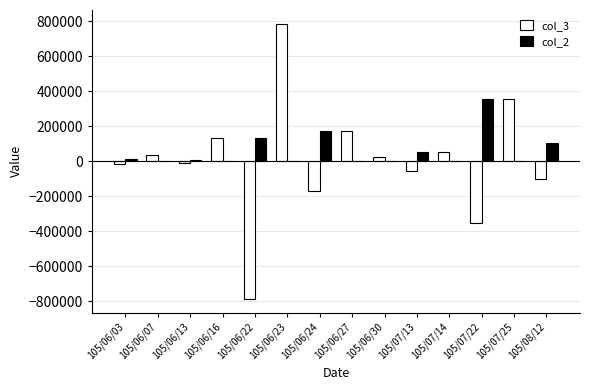

Where is col_2 nearest to the value 178000?

105/06/24